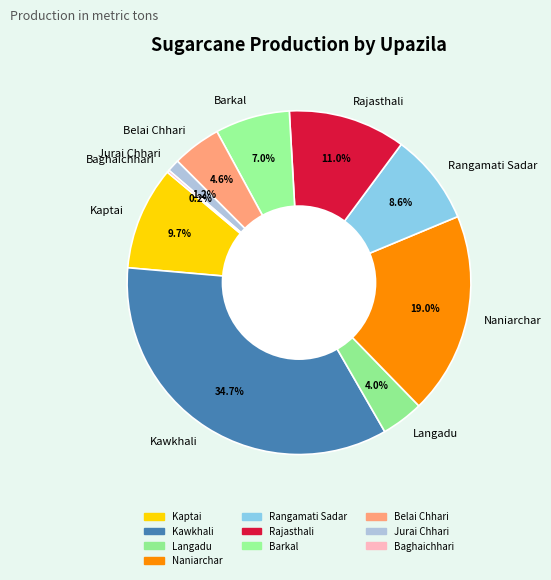

True or false: Barkal accounts for 7% of the total.

True